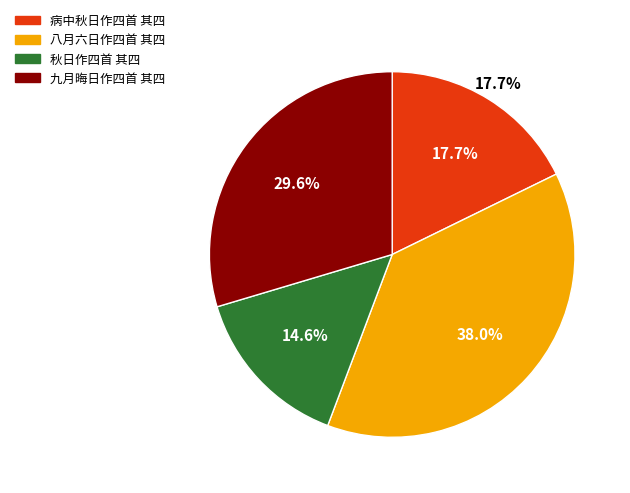

Combined, do 八月六日作四首 其四 and 九月晦日作四首 其四 account for over 50%?

Yes